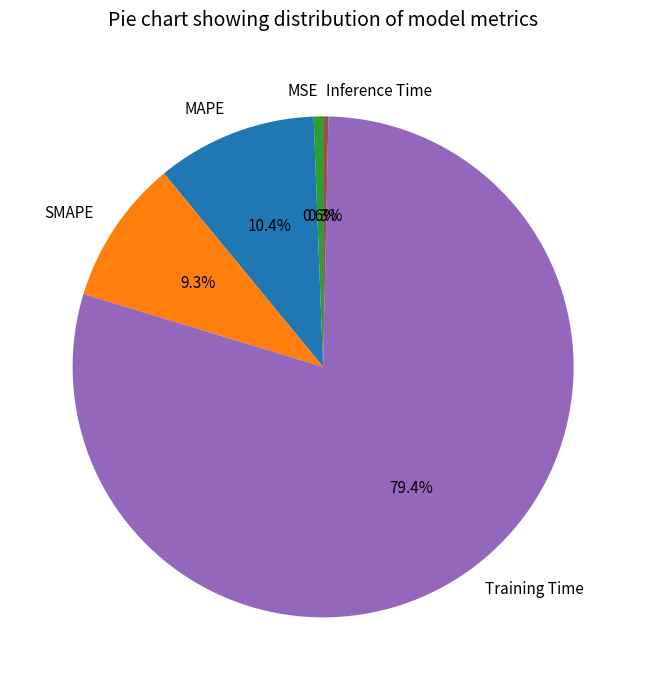

Do Inference Time and MAPE together represent more than half of the pie?

No